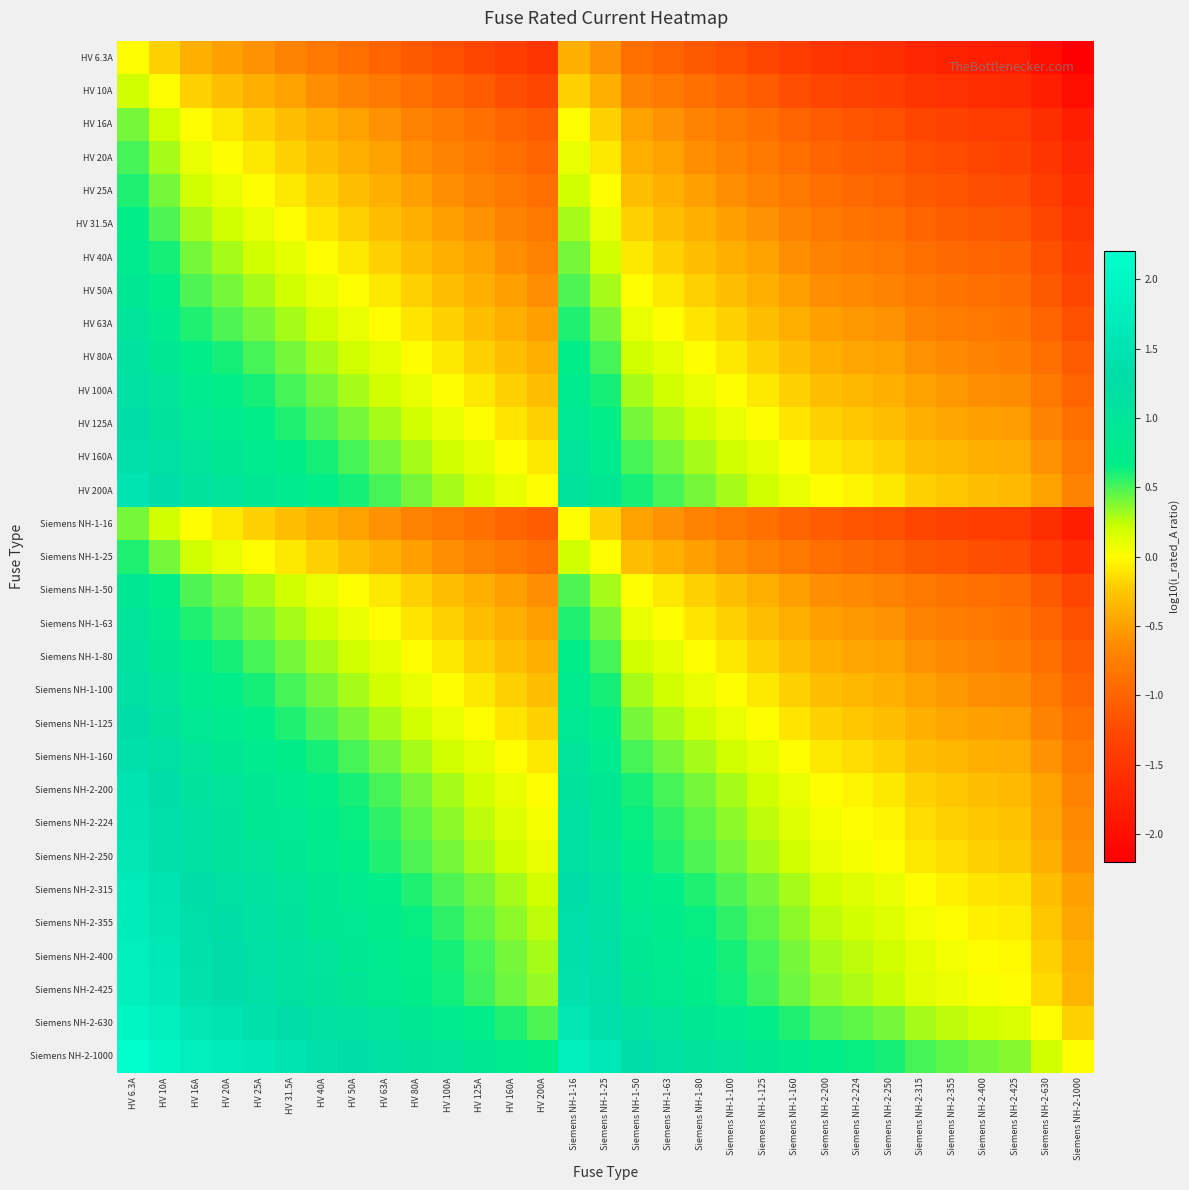

At which category is the sum across all series the highest?

HV 6.3A